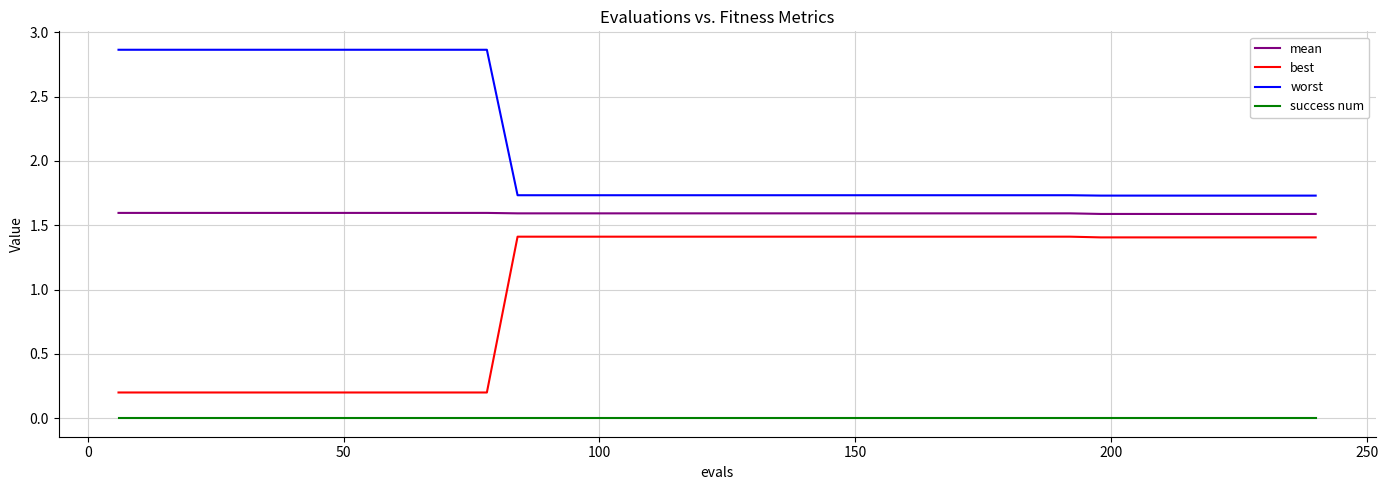

Which series has the widest spread of values?

best